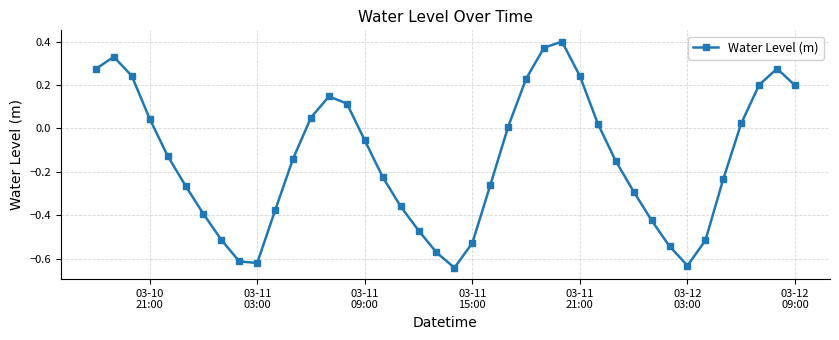

How many points are lower than both their immediate neighbors (excluding endpoints)?

3